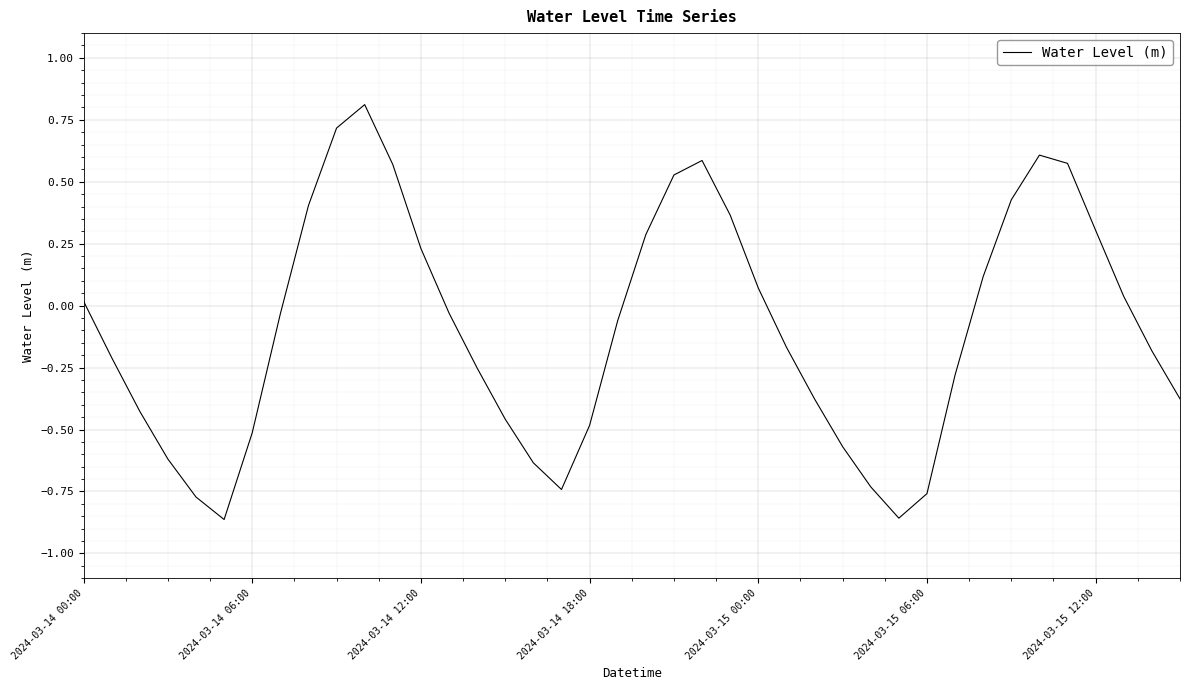

What is the maximum value shown in the chart?

0.8